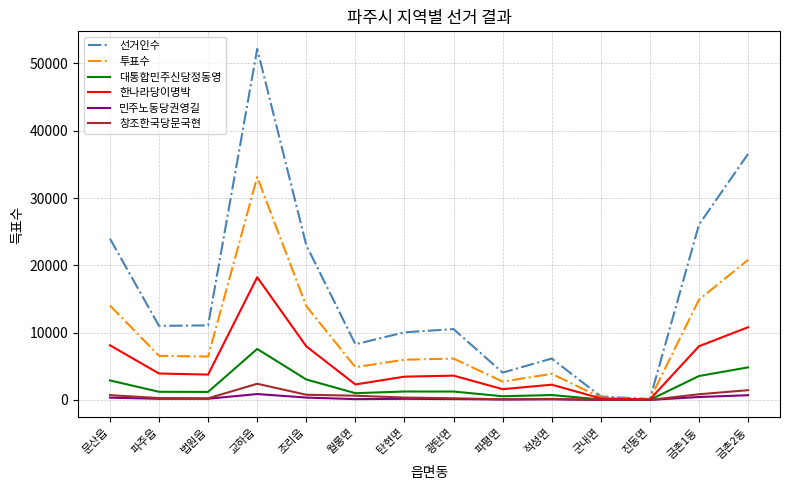

Is the value of 창조한국당문국현 at 파주읍 greater than the value of 대통합민주신당정동영 at 금촌2동?

No